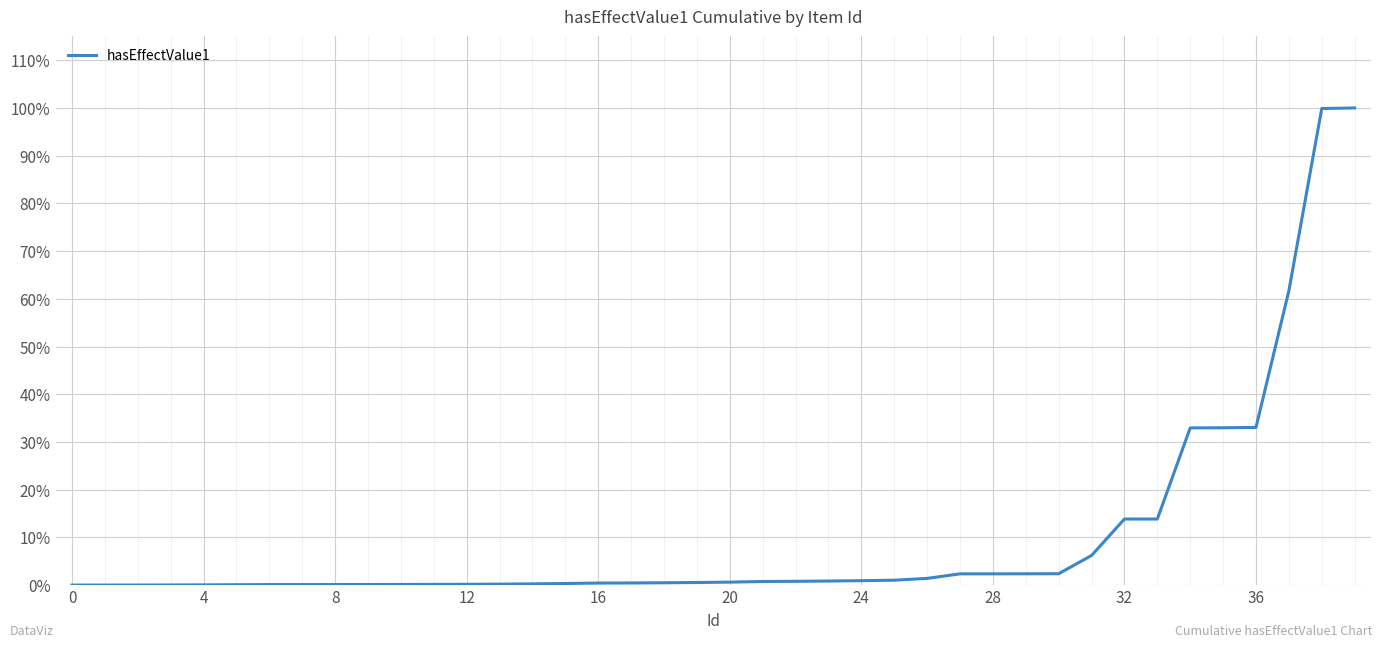

Does the chart display data point markers on the line(s)?

No